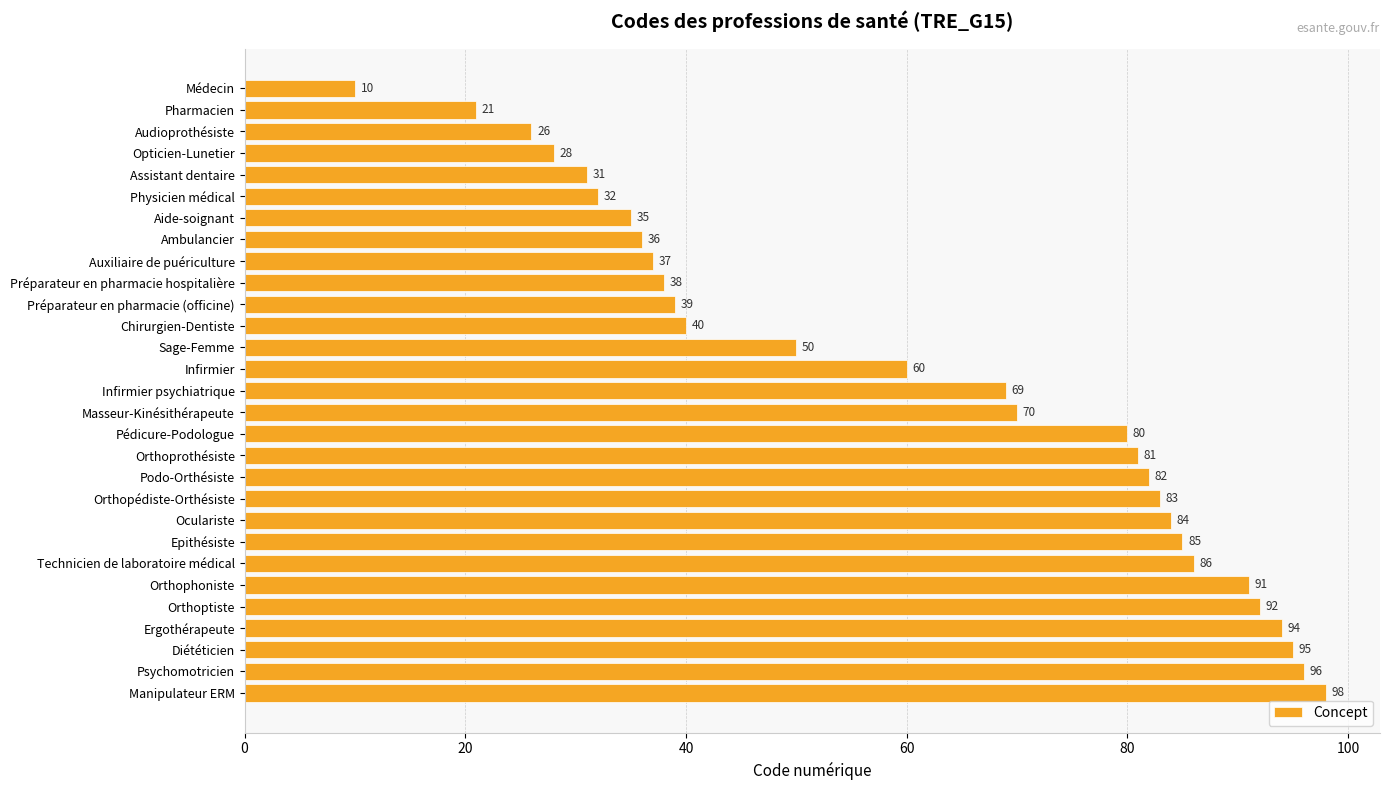

Reading top to bottom, transcribe all the data shown in this chart.

10	21	26	28	31	32	35	36	37	38	39	40	50	60	69	70	80	81	82	83	84	85	86	91	92	94	95	96	98